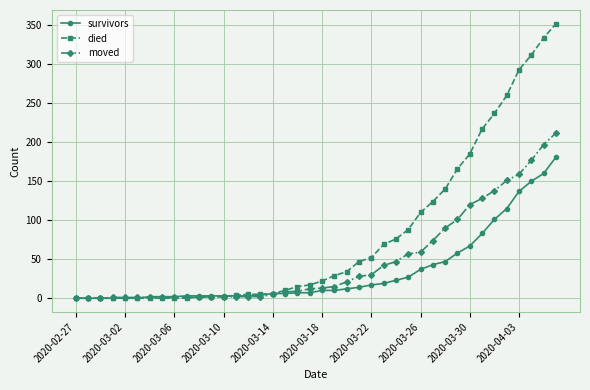

How many categories are shown in the chart?

40